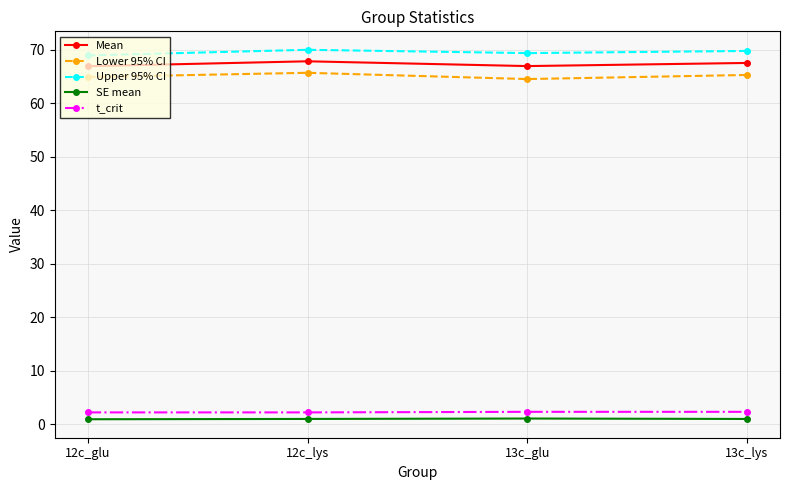

Is the value of Lower 95% CI at 13c_glu greater than the value of Upper 95% CI at 13c_lys?

No